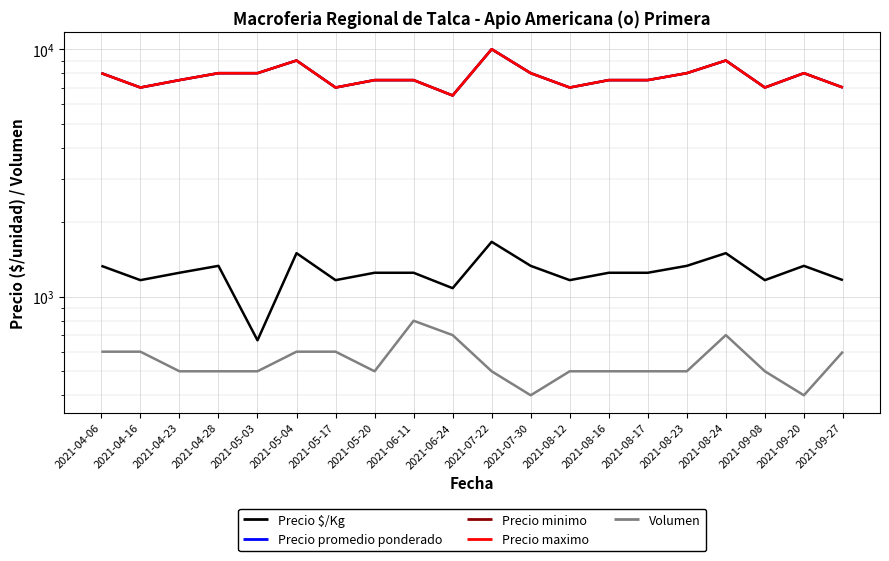

Which series has the largest total across all categories?

Precio promedio ponderado